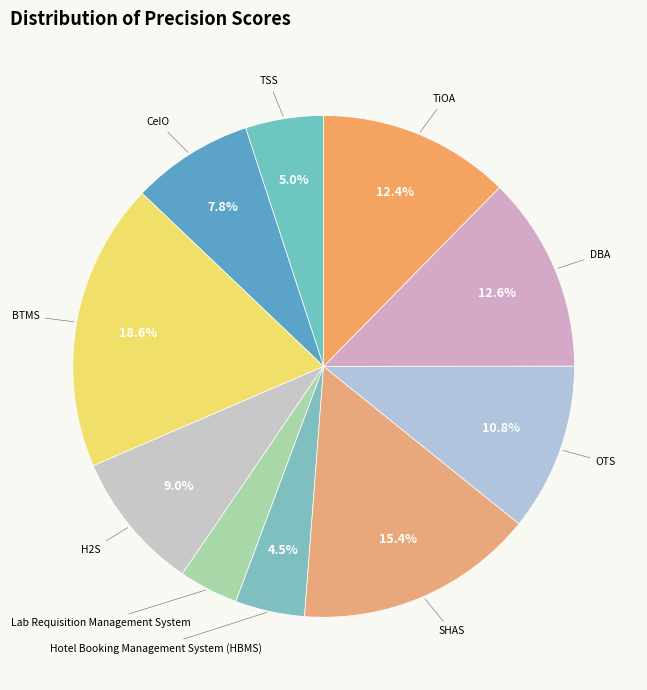

Rank the categories by value from lowest to highest.

Lab Requisition Management System, Hotel Booking Management System (HBMS), TSS, CeIO, H2S, OTS, TiOA, DBA, SHAS, BTMS